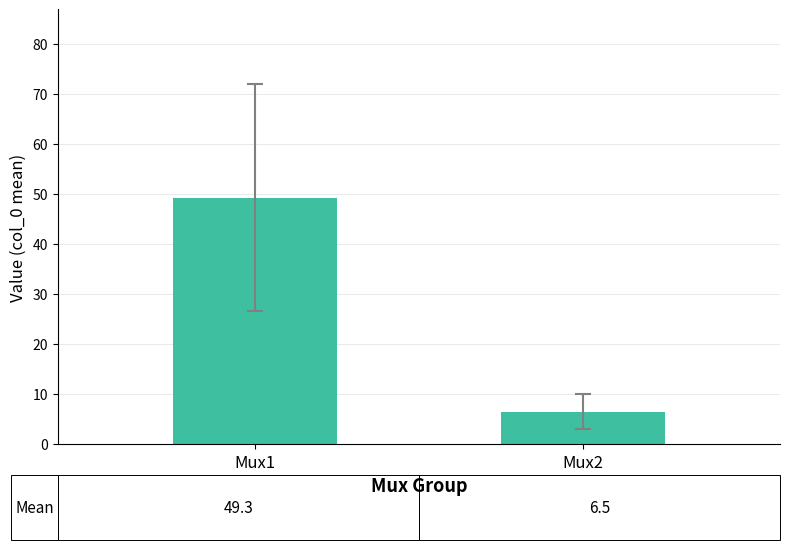

Approximately how many times larger is the value at Mux2 compared to Mux1?

0.1